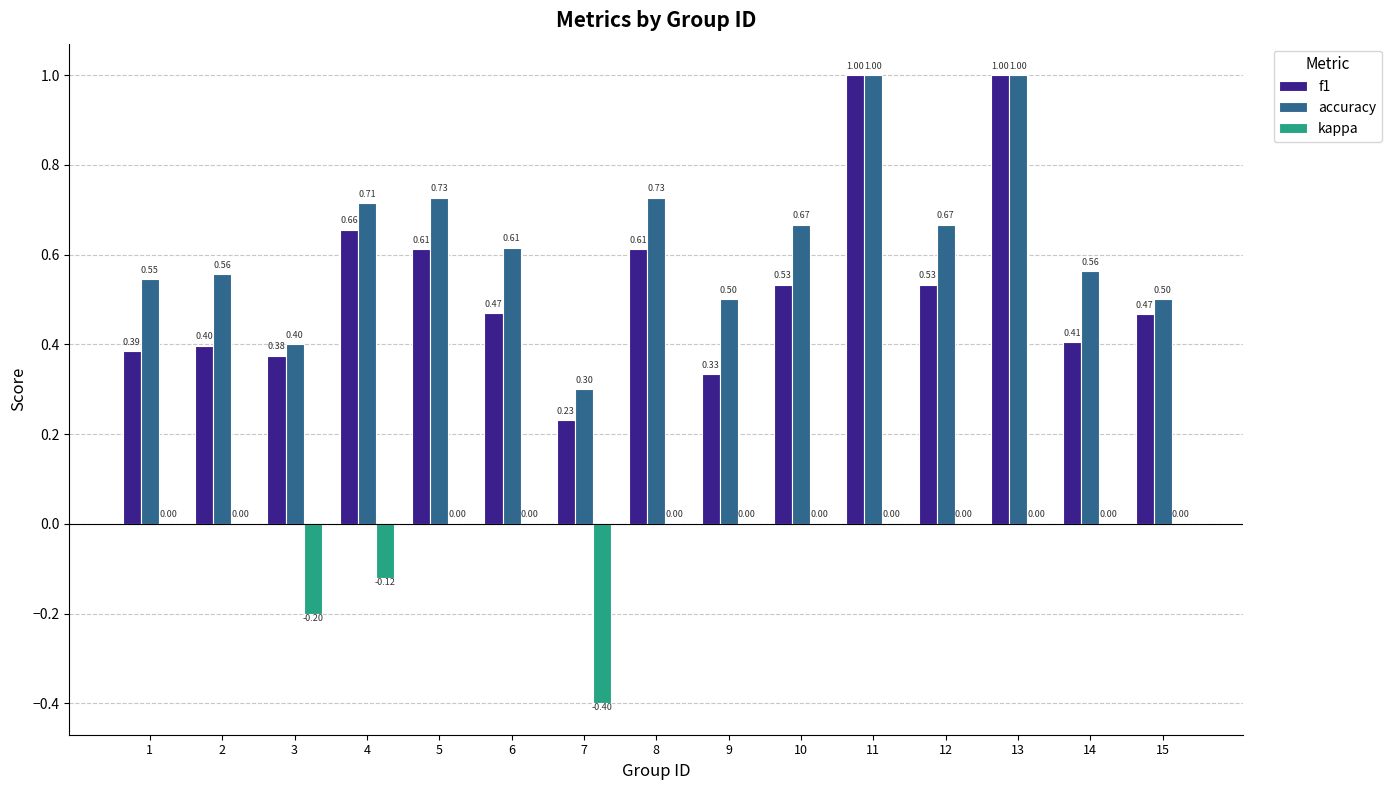

Which series changed the most between 2 and 3?

kappa